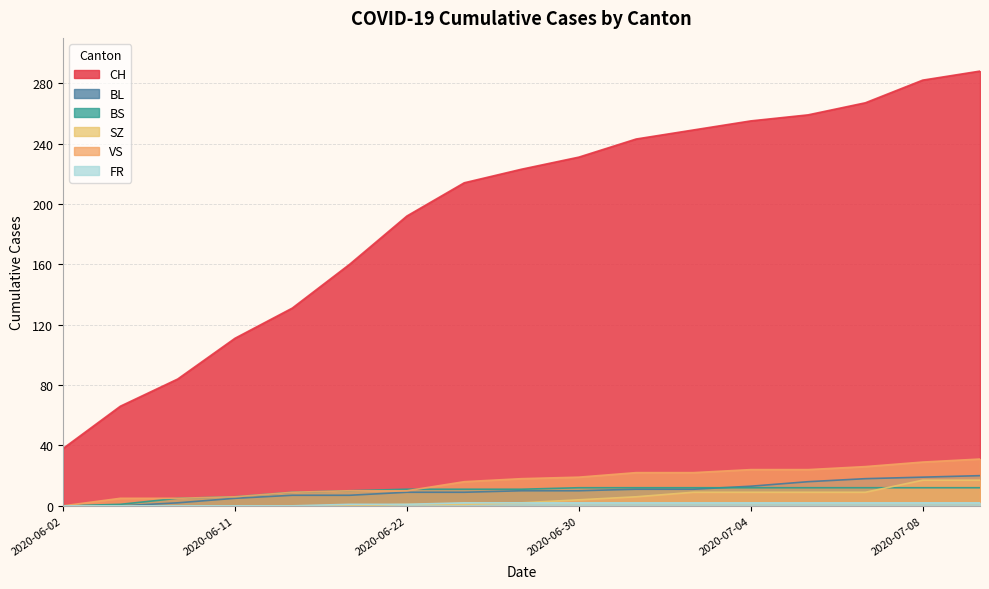

Which series has the largest total across all categories?

CH